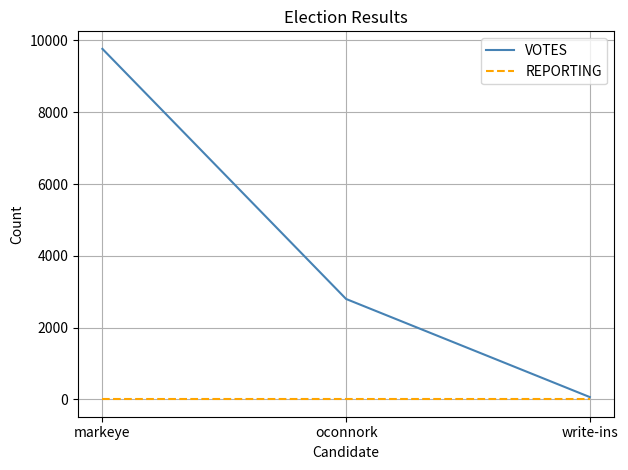

What is the maximum value for VOTES?

9767